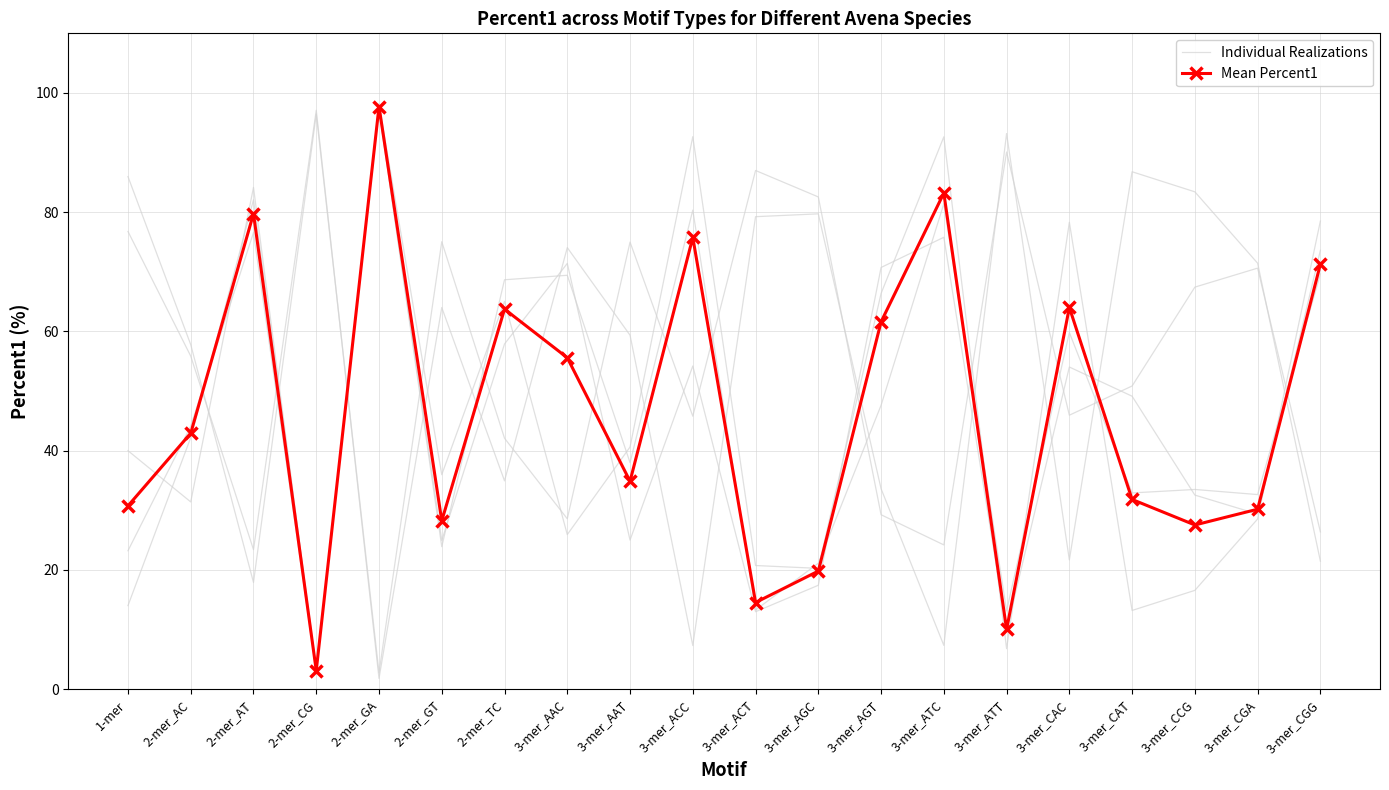

Read the Individual Realizations value at 2-mer_GT.

24.9